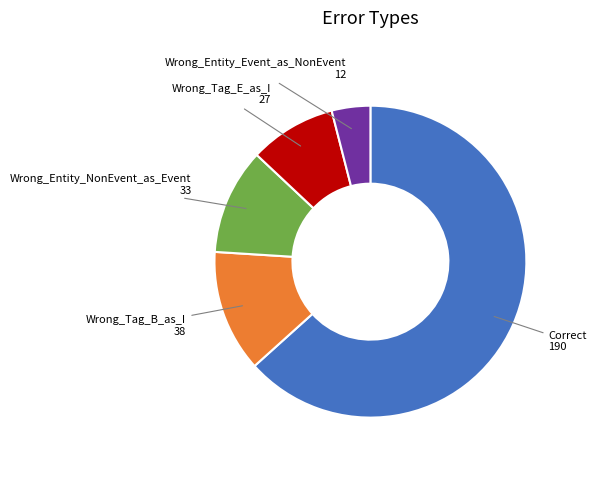

Is there a majority slice in this chart?

Yes